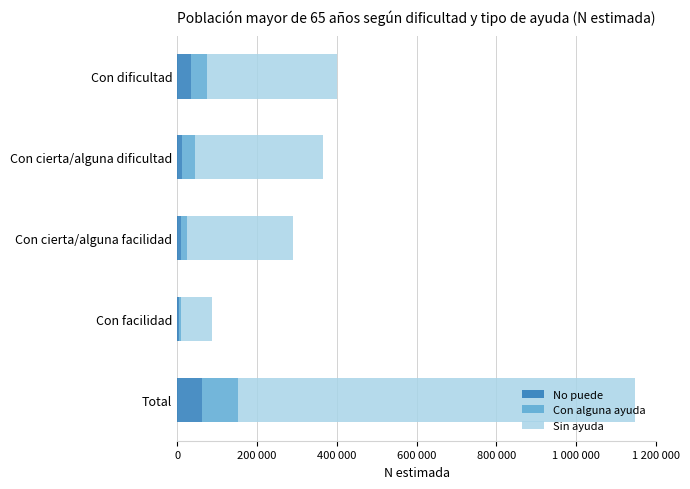

Which series has the largest total across all categories?

Sin ayuda